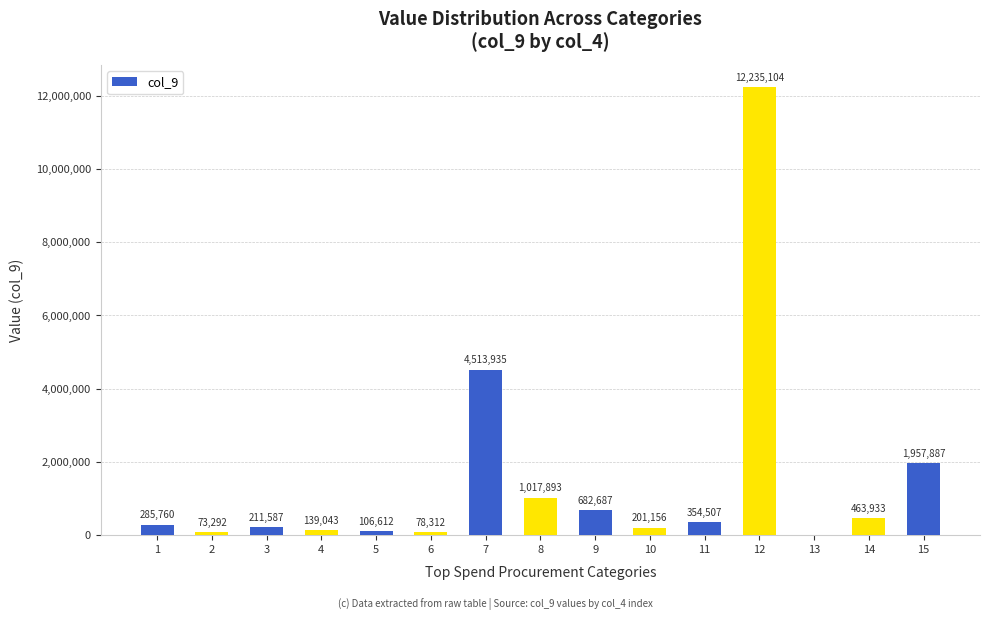

What is the sum of the values at 13 and 9?

682679.1